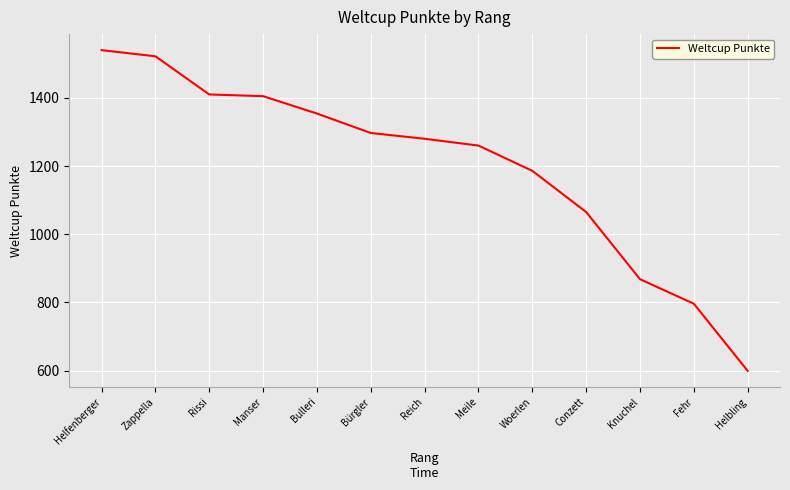

True or false: the data shows 1850 at Rissi.

False